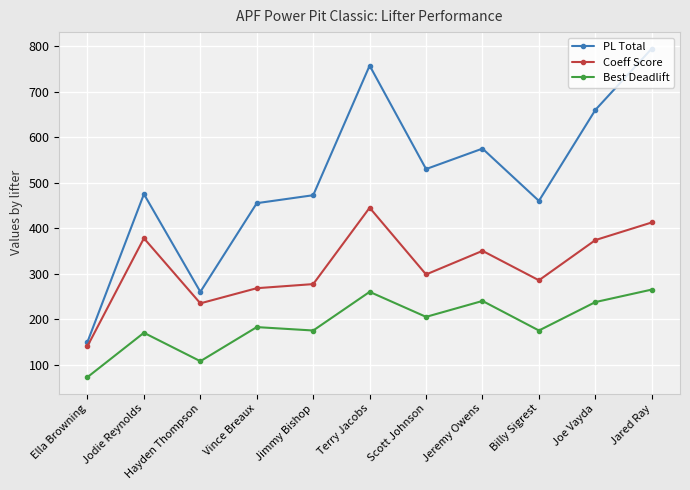

Rank the series by their average value, from lowest to highest.

Best Deadlift, Coeff Score, PL Total